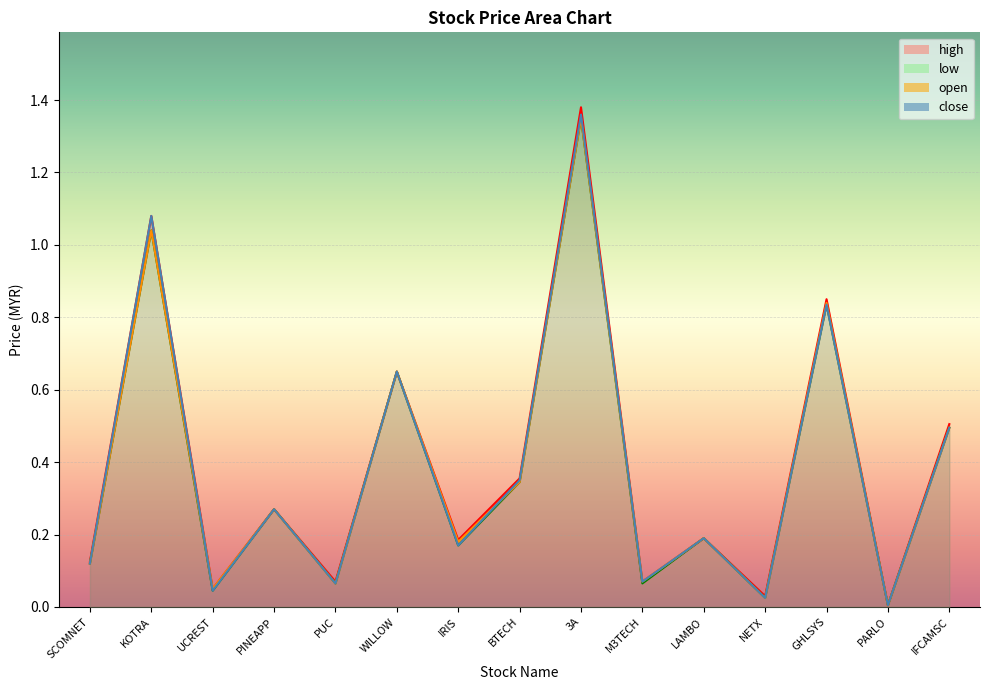

True or false: open and low cross at least once.

False